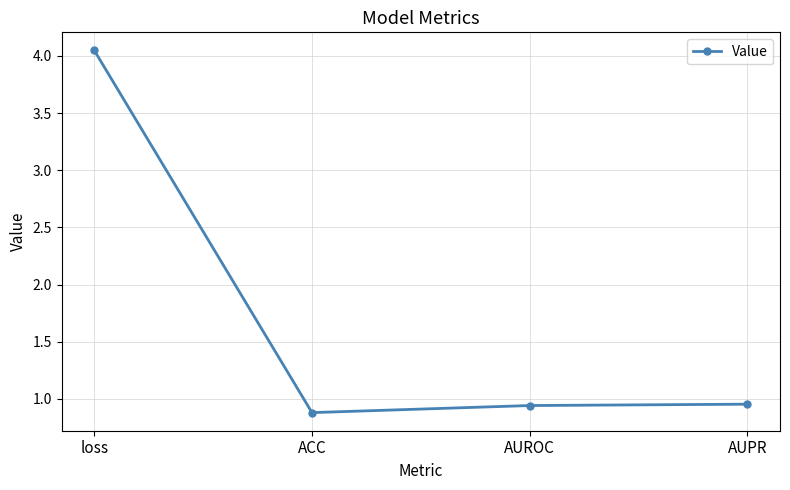

What is the sum of all values?

6.8